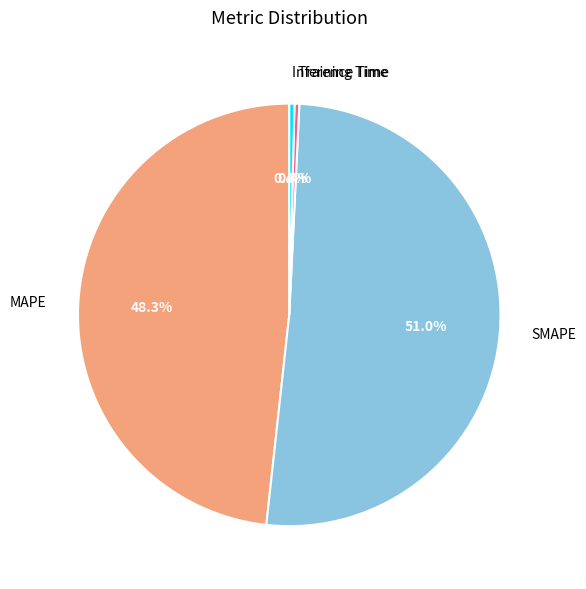

Is there any slice that represents more than half of the pie?

Yes